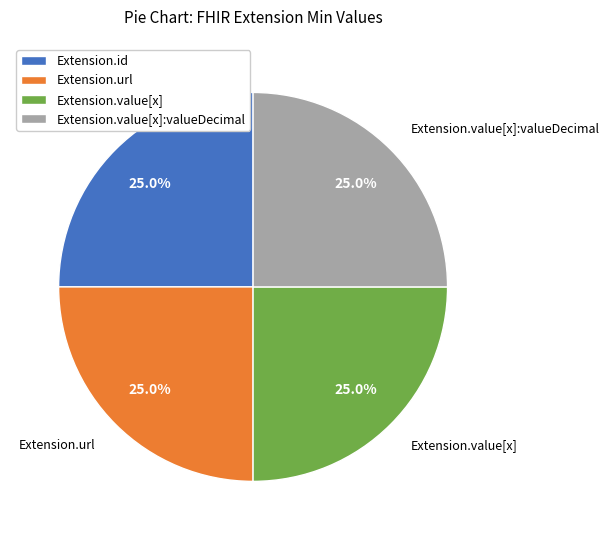

What percentage is NOT represented by Extension.value[x]:valueDecimal?

75.0%